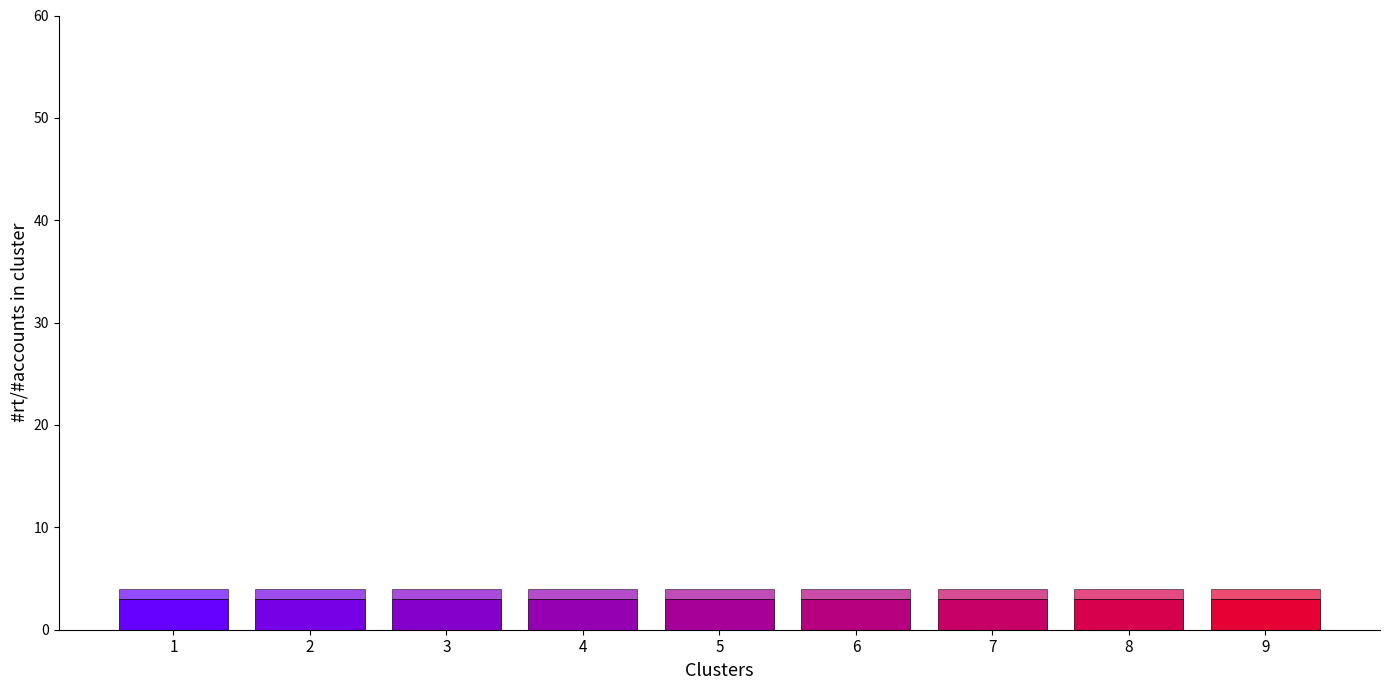

Is it true that U equals 1 at 6?

False